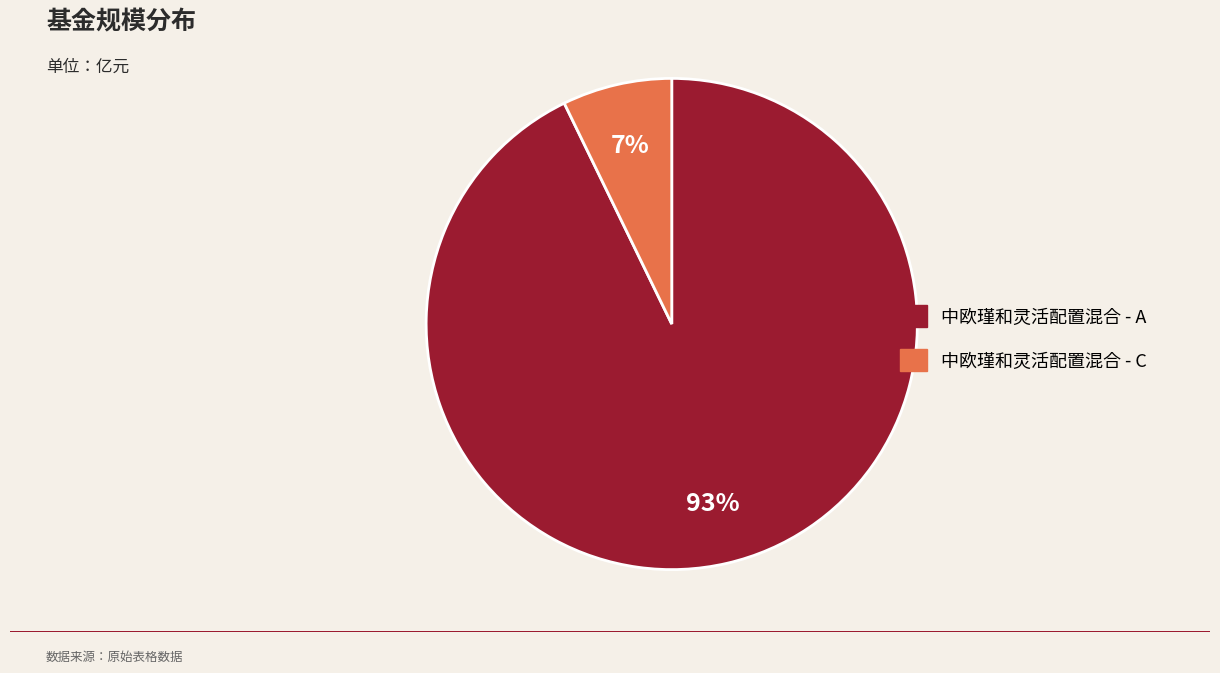

What is the majority slice?

中欧瑾和灵活配置混合 - A